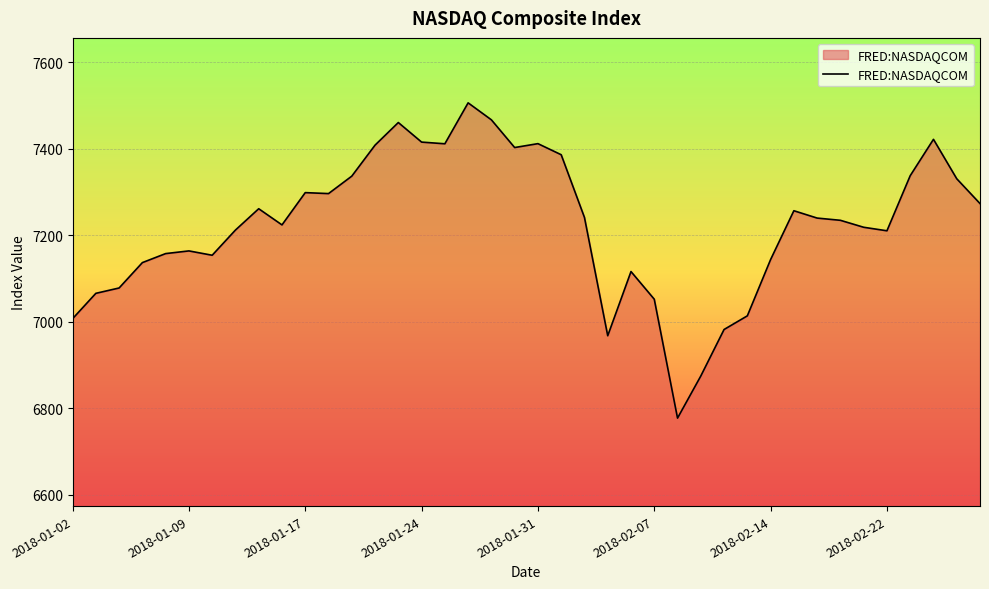

What is the smallest value displayed?

6777.2